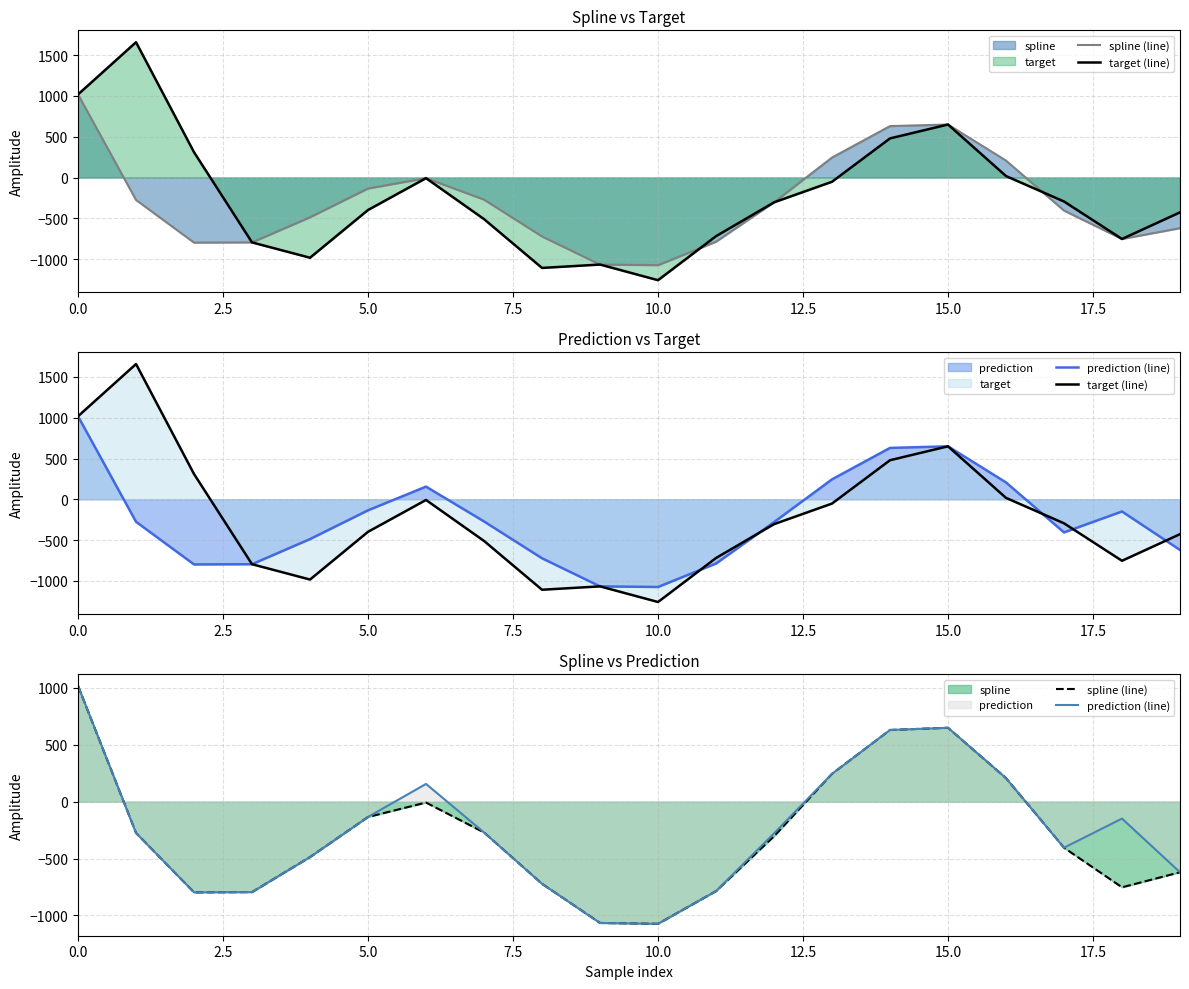

How many interior local peaks does the spline (line) series have?

2